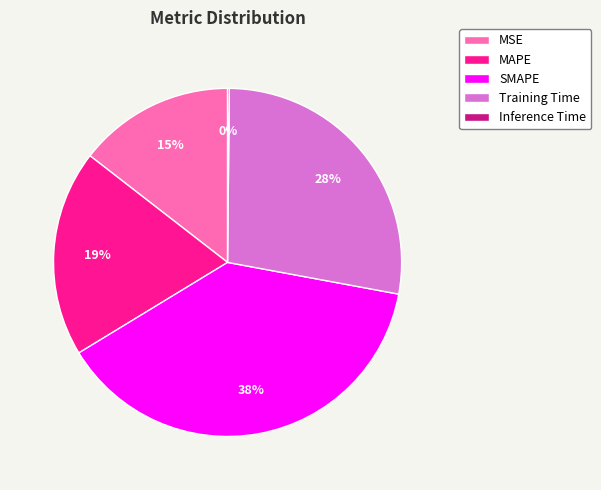

Does Training Time account for over 50% of the chart?

No